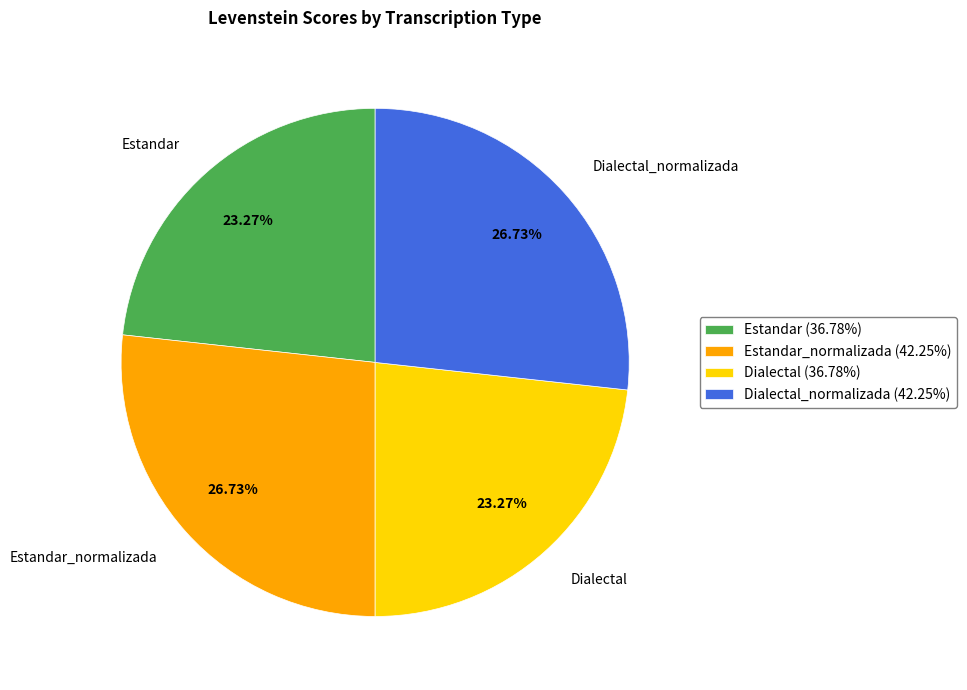

To the nearest percent, what is the combined percentage of Dialectal_normalizada and Estandar_normalizada?

53%